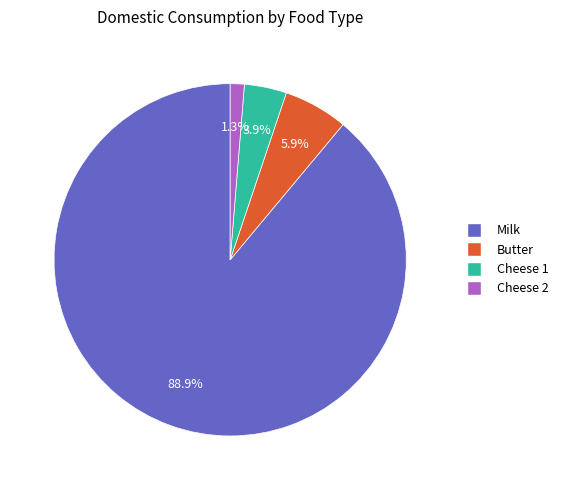

What percentage is the Milk slice, to the nearest percent?

89%